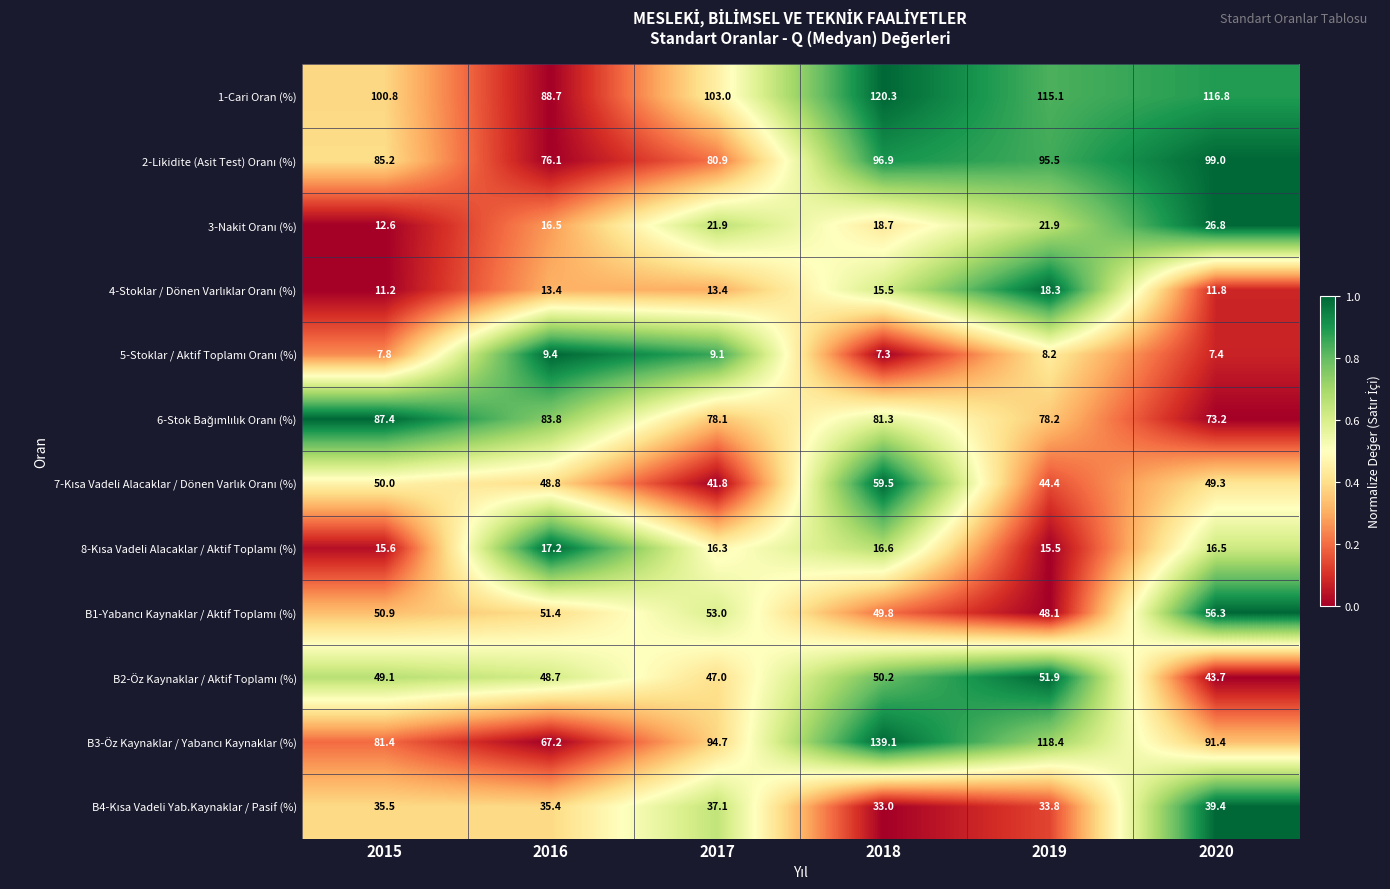

What is the difference between the maximum and minimum values in the 1-Cari Oran (%) series?

31.6